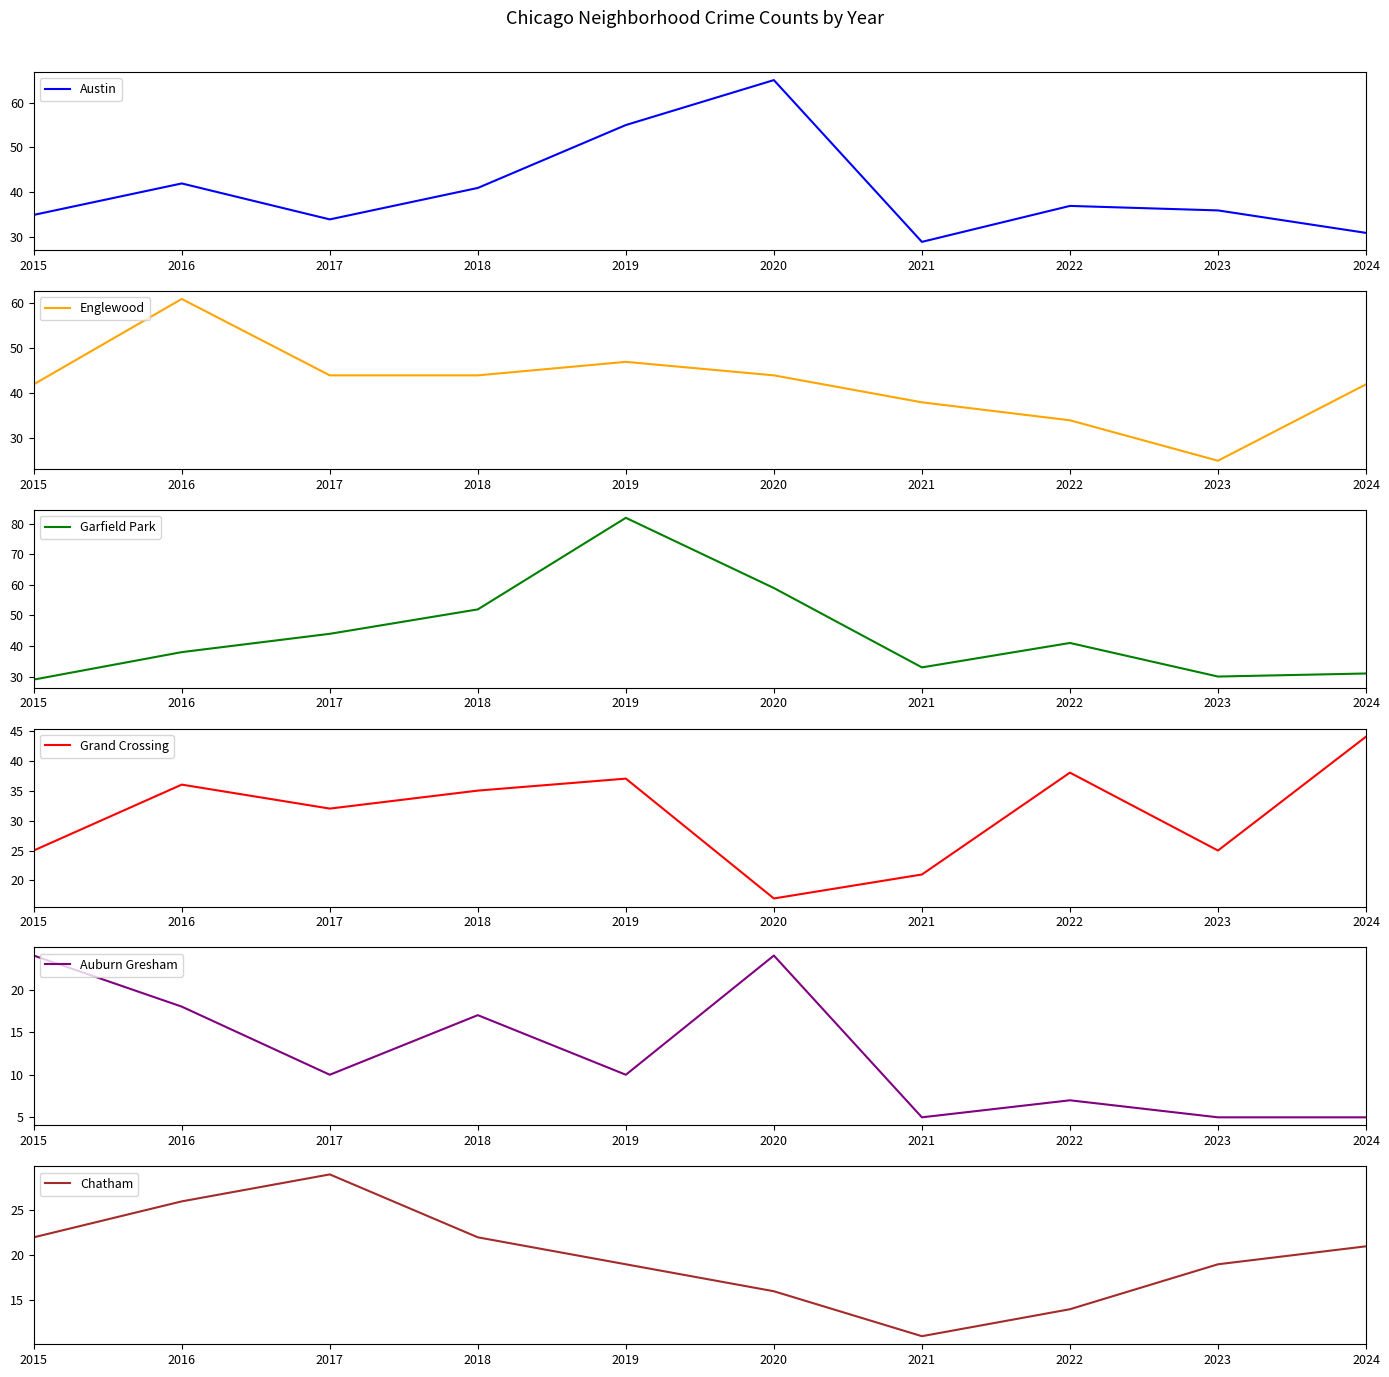

Reading left to right, extract all data points from this chart.

Austin: 35	42	34	41	55	65	29	37	36	31
Englewood: 42	61	44	44	47	44	38	34	25	42
Garfield Park: 29	38	44	52	82	59	33	41	30	31
Grand Crossing: 25	36	32	35	37	17	21	38	25	44
Auburn Gresham: 24	18	10	17	10	24	5	7	5	5
Chatham: 22	26	29	22	19	16	11	14	19	21